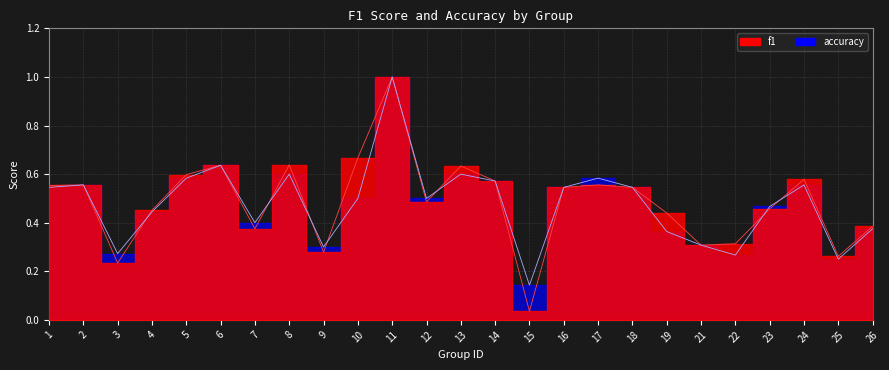

What is the difference between the second highest and minimum values in the f1 series?

0.6